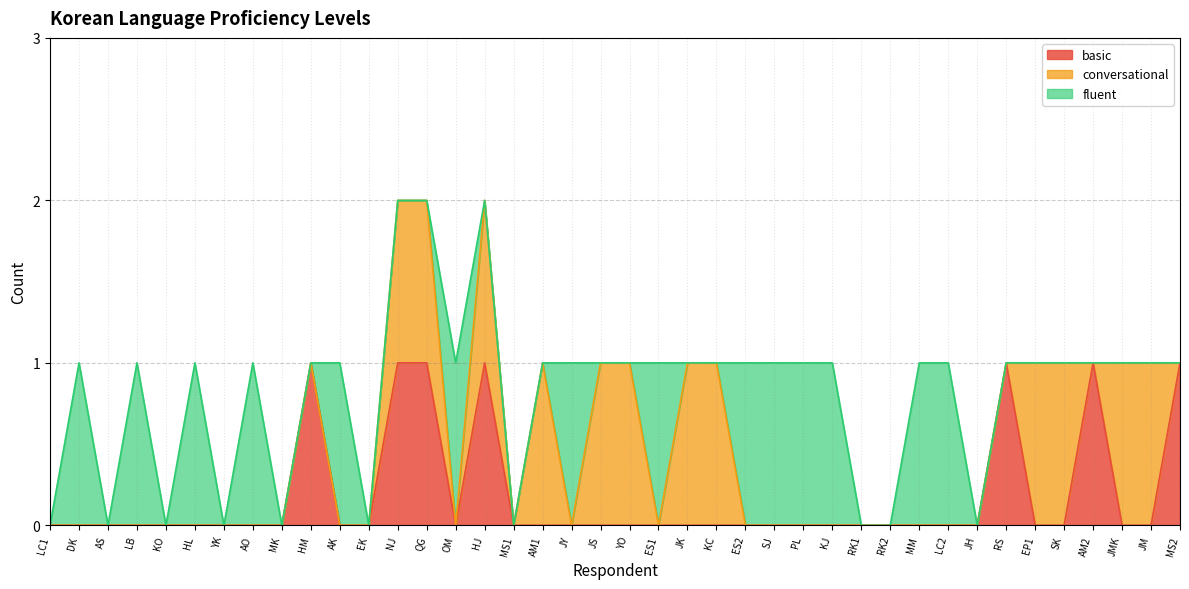

The value of fluent at JM is 0. True or false?

True